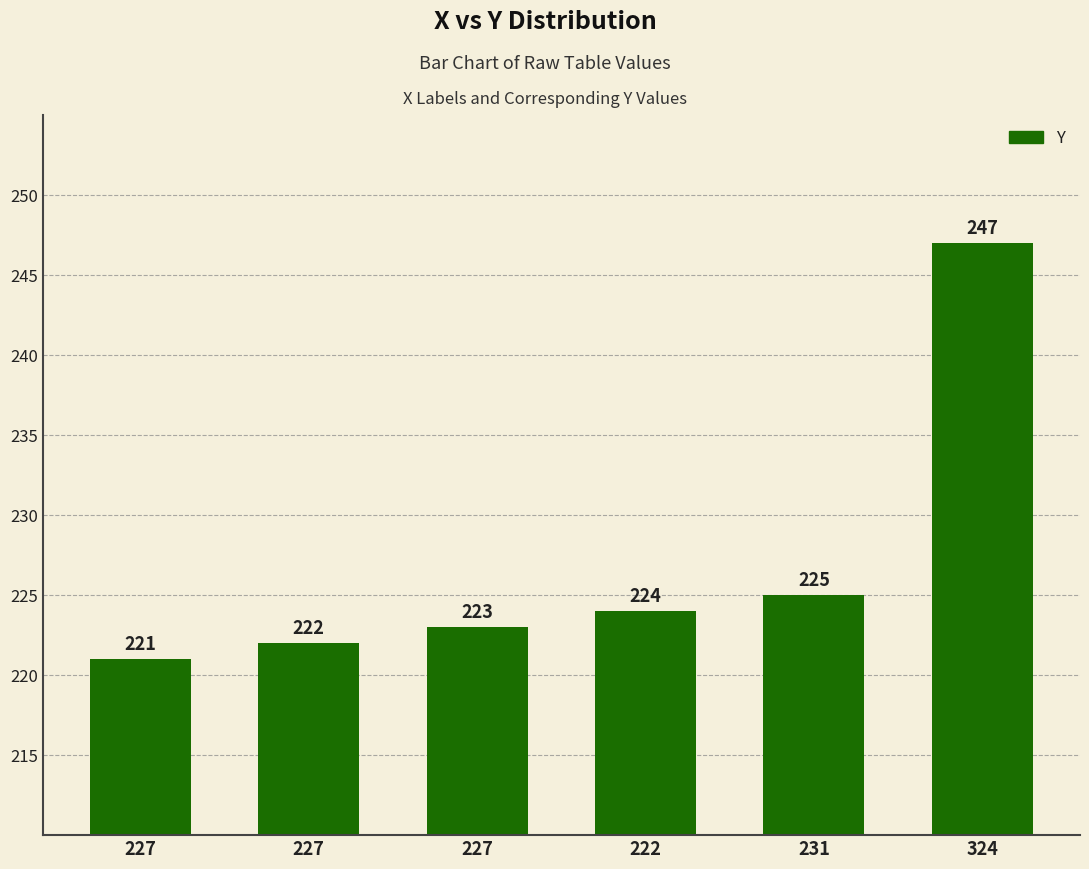

How many bars are there in total?

6